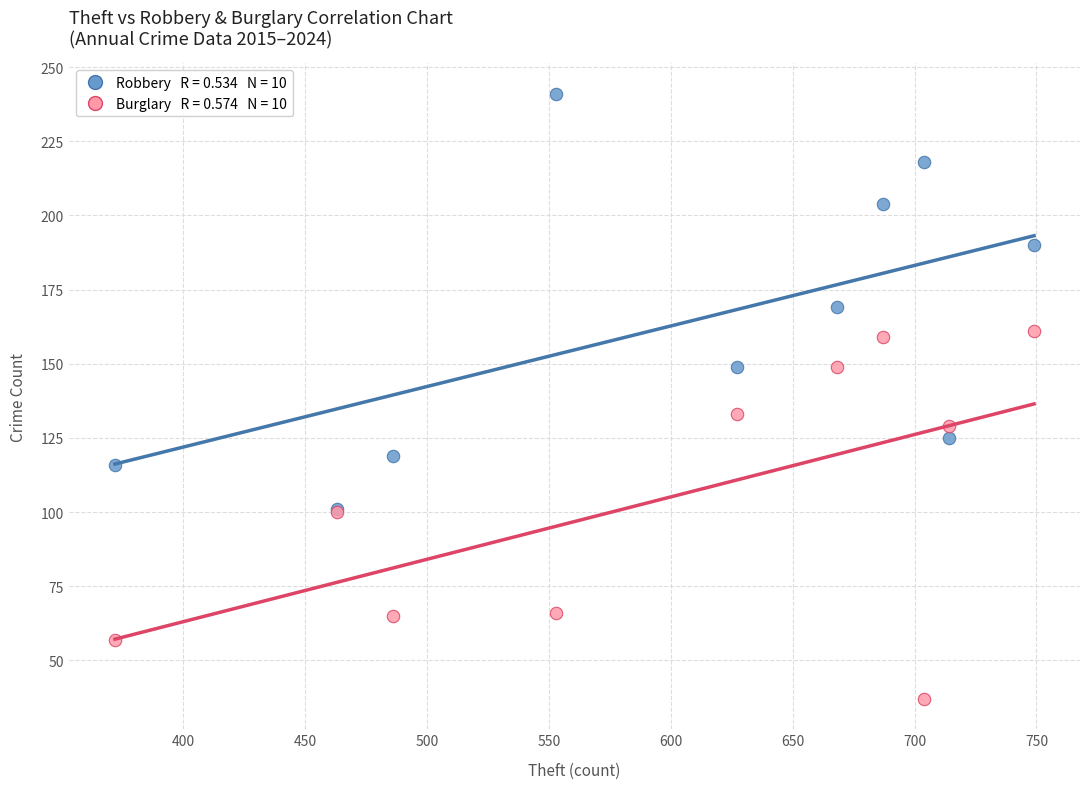

Across all series, what Y value is closest to 139?

133